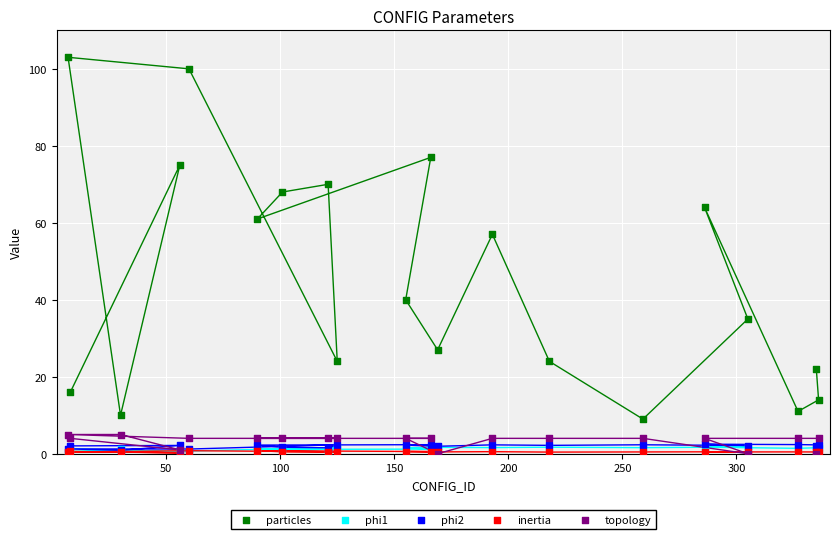

What are all the series names shown in the legend?

particles, phi1, phi2, inertia, topology